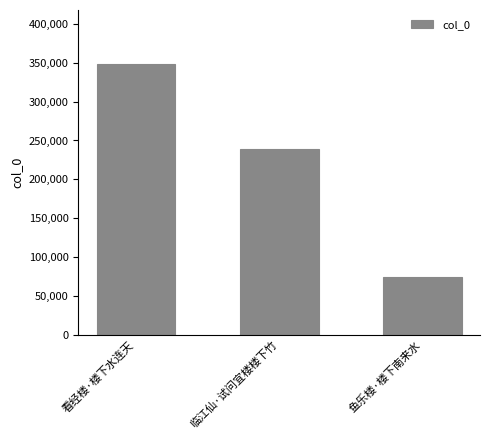

Where does the data first go above 239502?

看经楼·楼下水连天